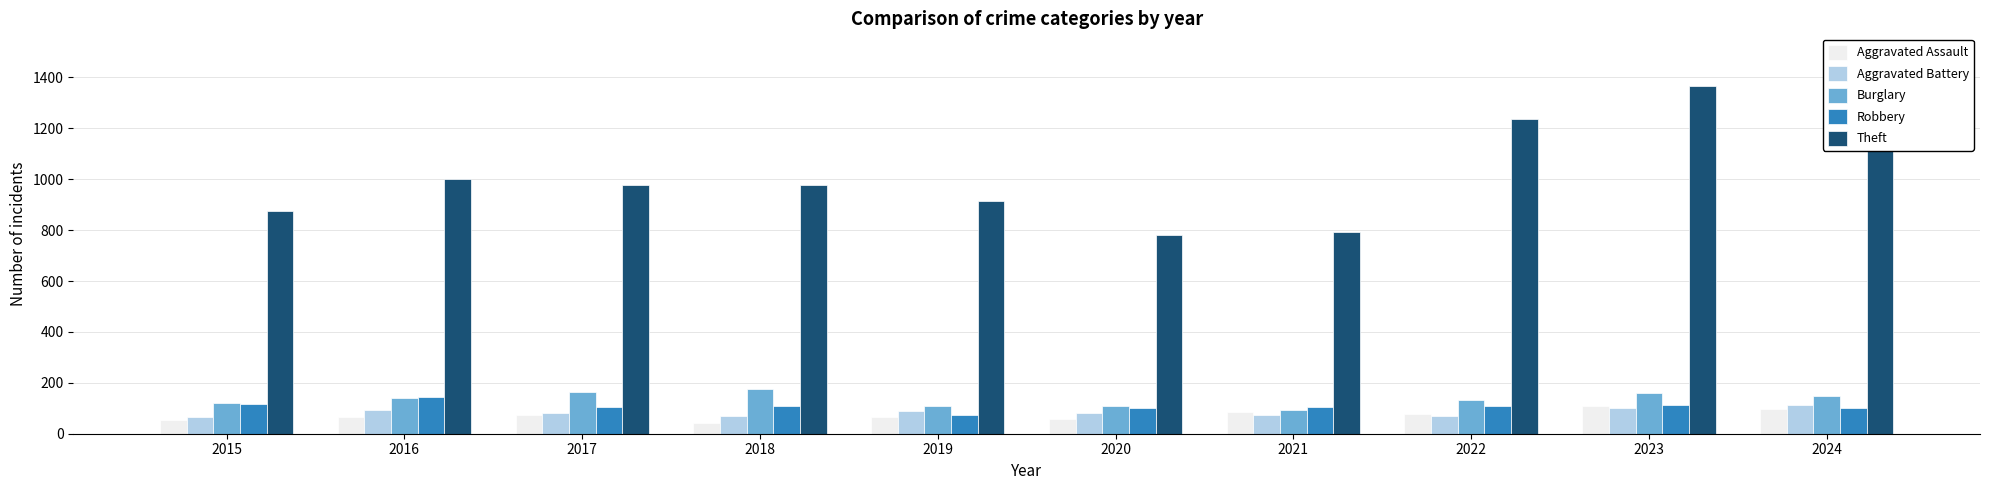

The Theft series shows 914 at 2019. True or false?

True